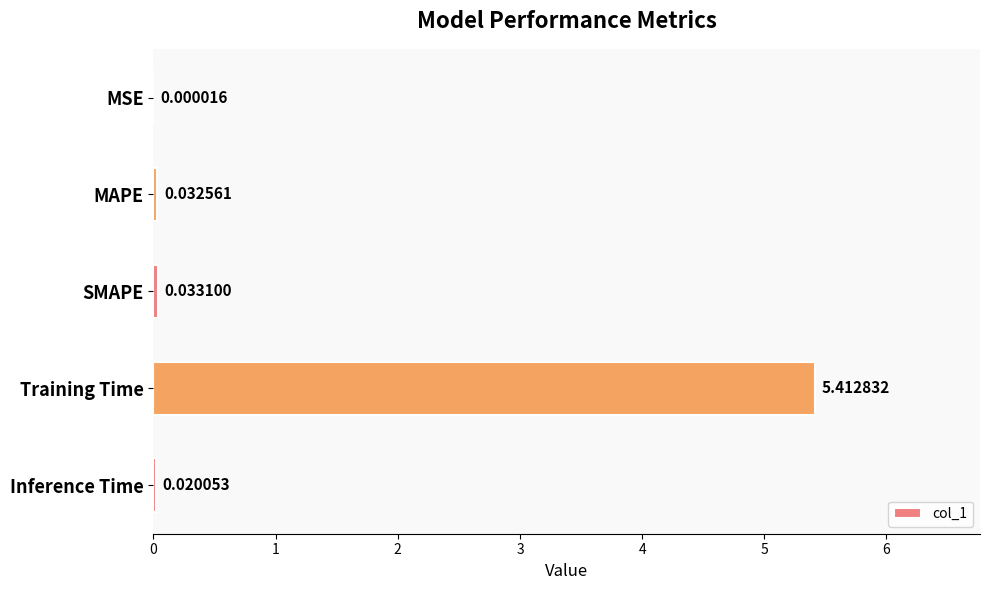

What is the change in value from SMAPE to Training Time?

+5.4